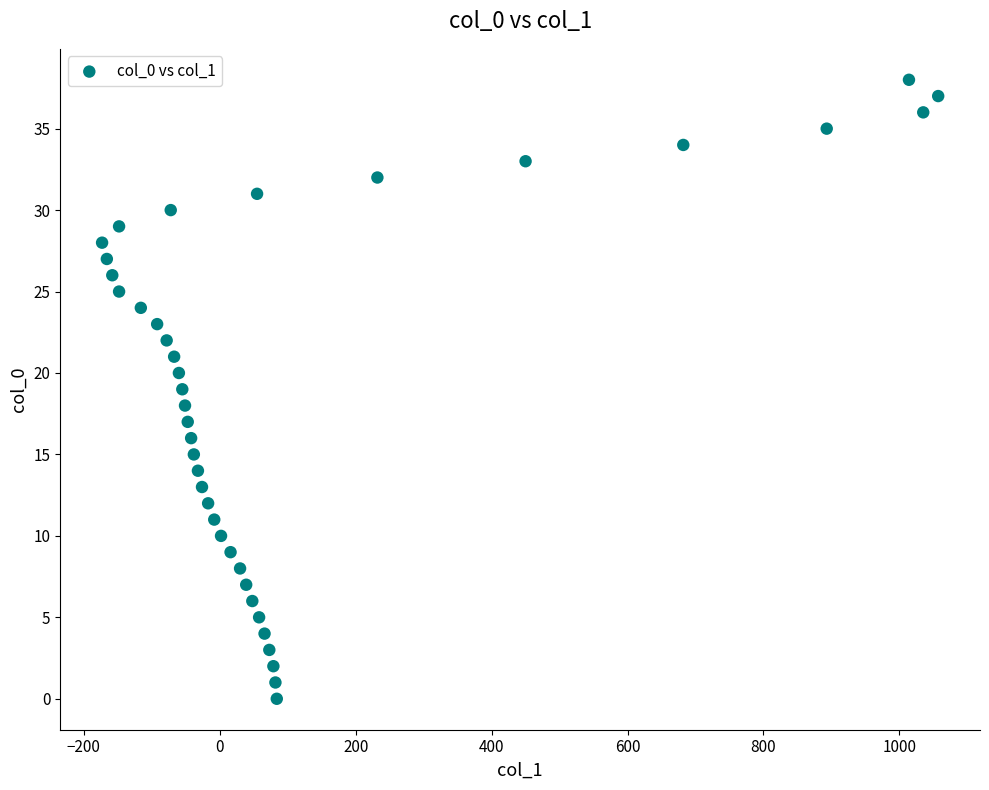

What is the range of Y values (max minus min)?

38